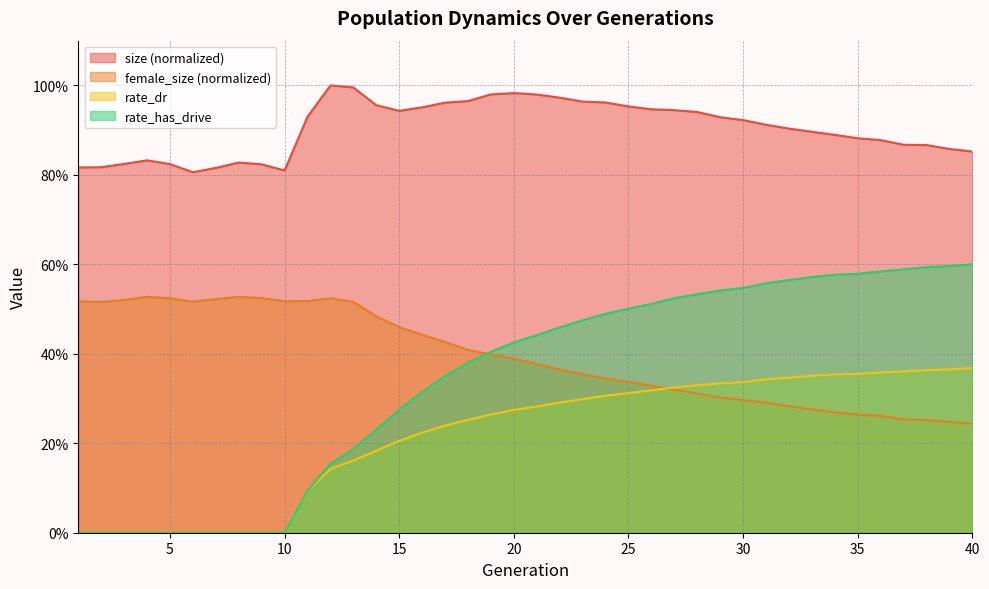

At which label does rate_dr reach its minimum?

1